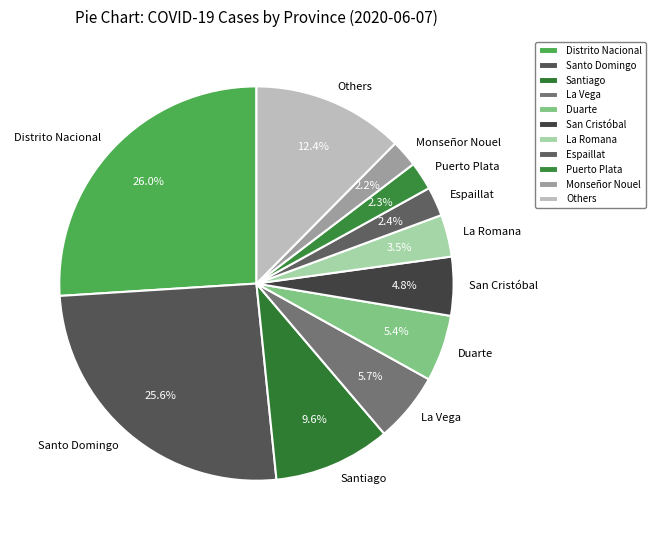

Does any single category account for the majority?

No